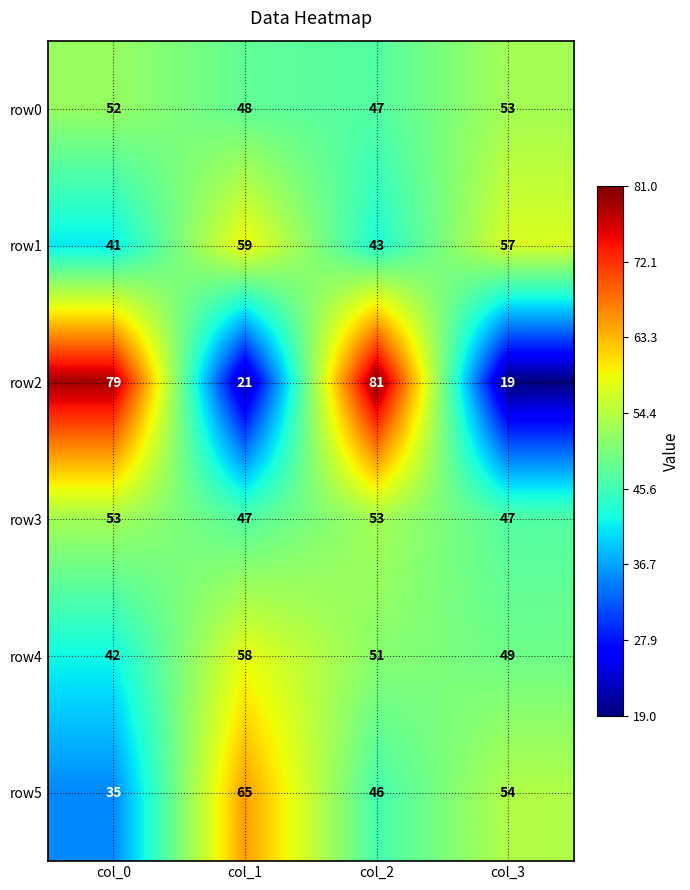

Count the number of data series in this chart.

6